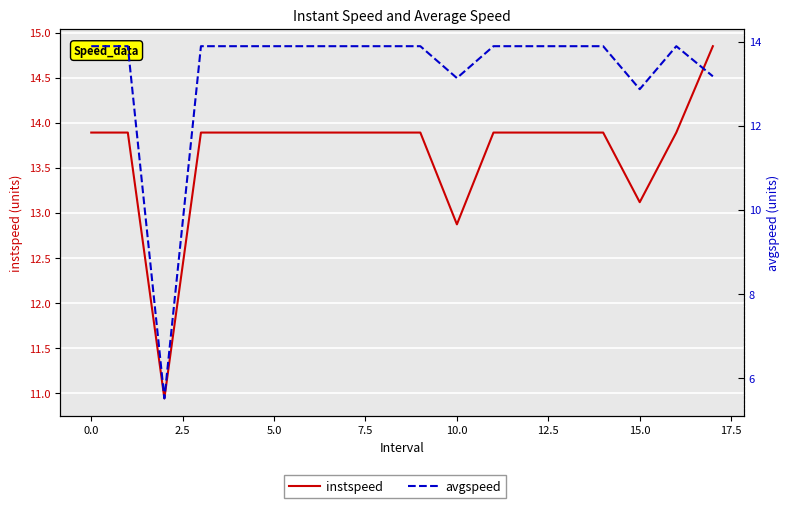

How many lines are shown in the chart?

2